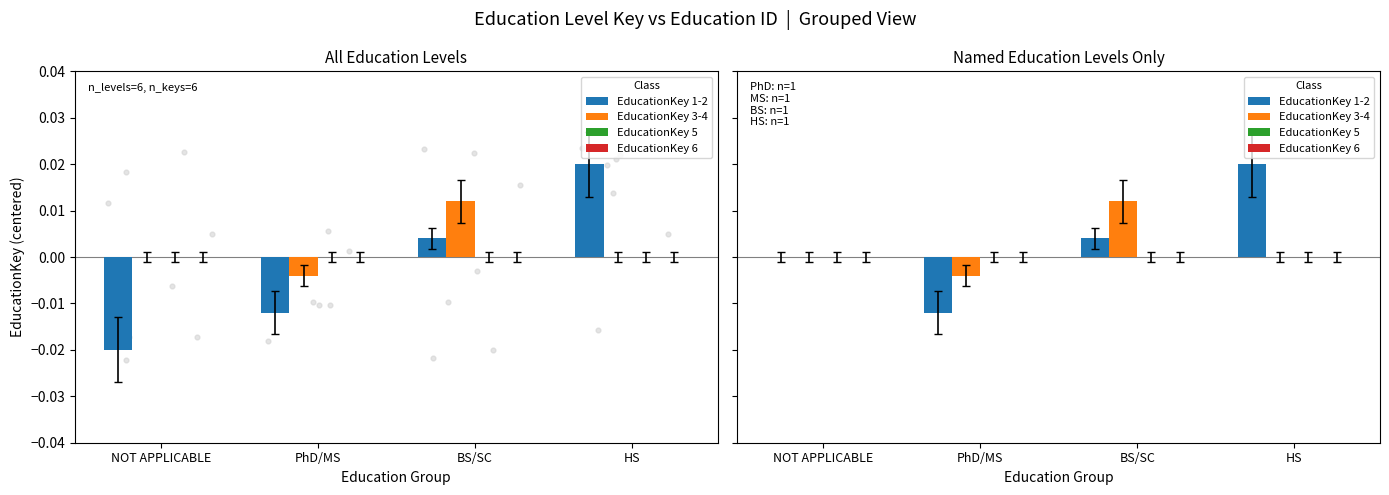

Which series contains the lowest Y value?

EducationKey 1-2